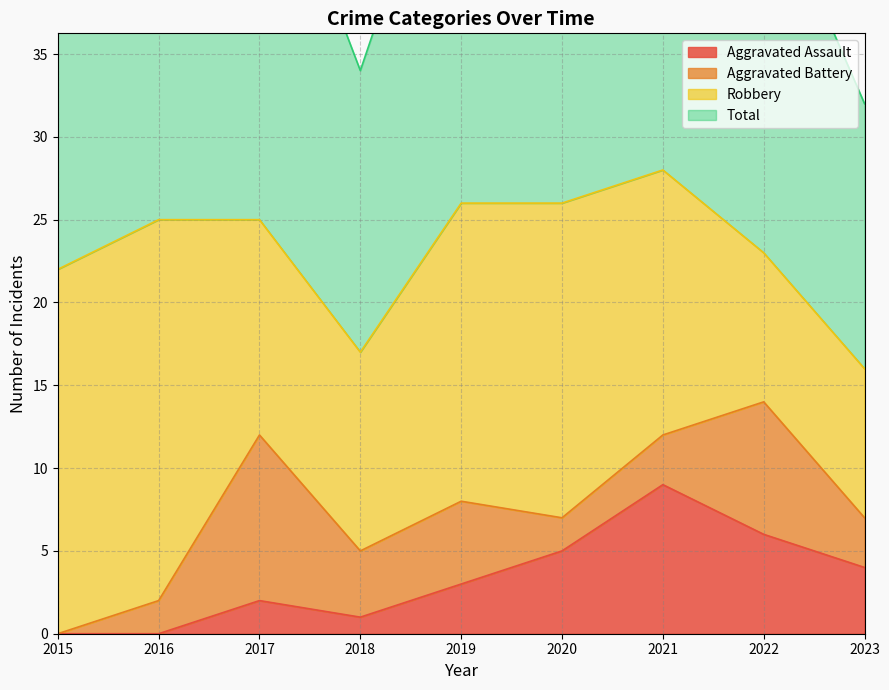

At which label does Total reach its peak?

2021